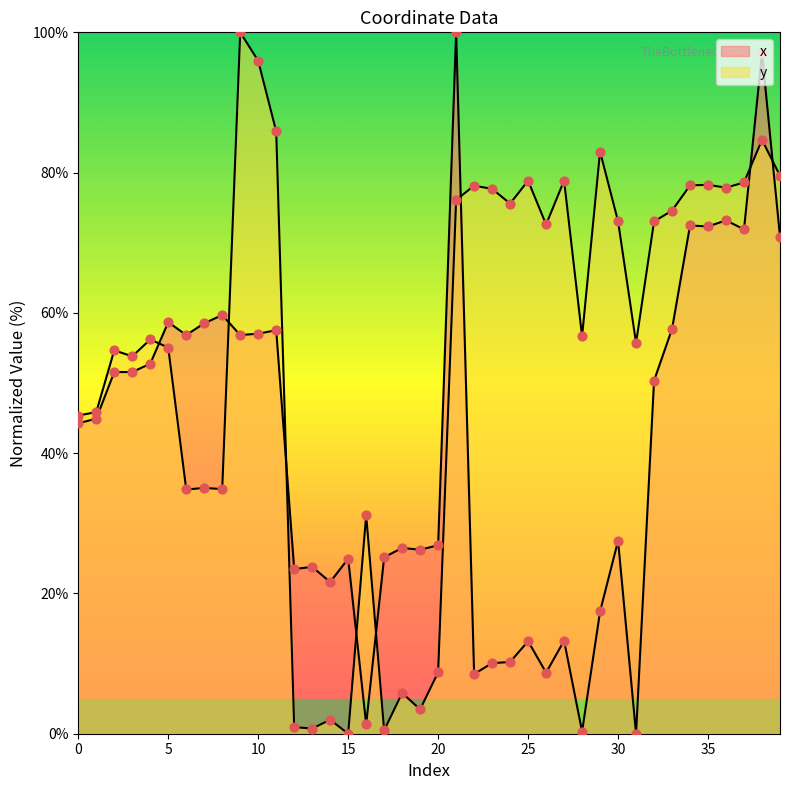

Which series has the largest Y range (max minus min)?

x